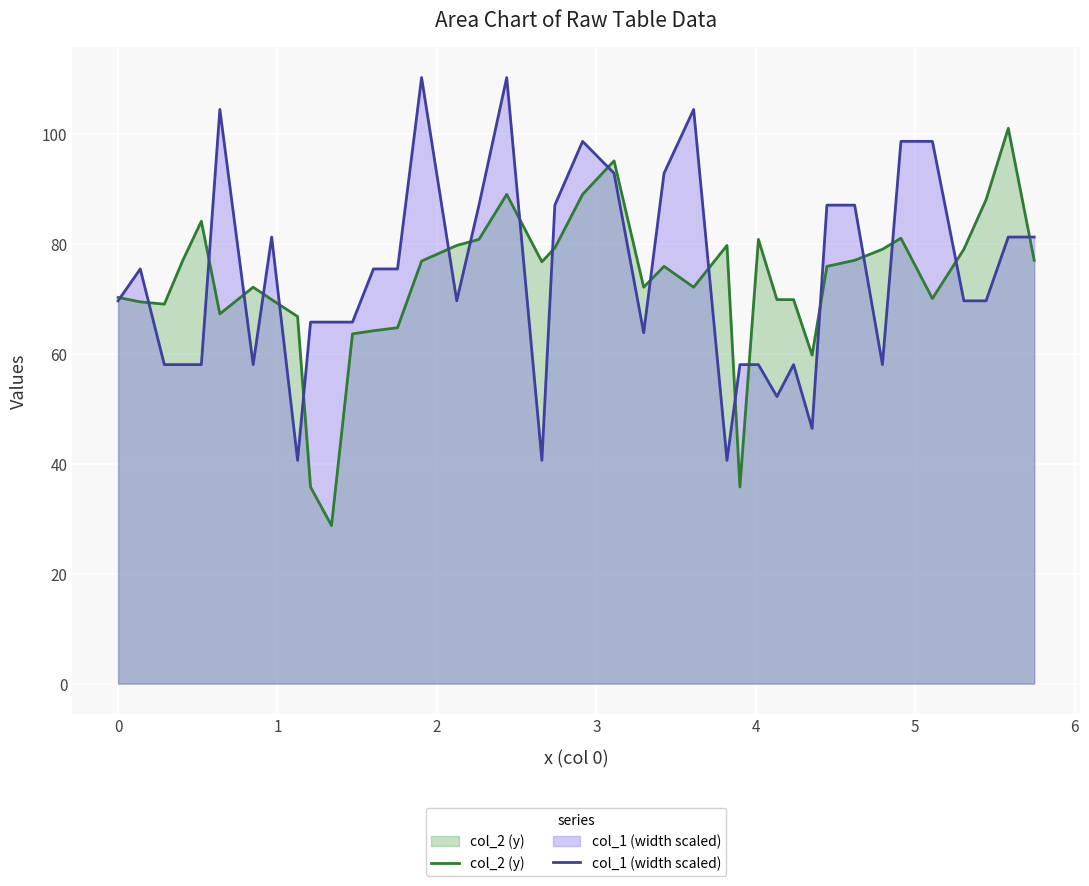

Reading left to right, transcribe all the data shown in this chart.

col_2 (y): 70.3	69.5	69.1	77.0	84.1	67.3	72.1	69.9	66.8	35.8	28.8	63.6	64.2	64.8	76.9	79.7	80.8	89.0	76.8	79.3	89.0	95.1	72.1	75.9	72.1	79.7	35.8	80.8	69.9	69.9	59.8	75.9	77.0	79.0	81.1	70.1	79.0	88.1	101.1	77.0
col_1 (width scaled): 69.7	75.5	58.0	58.0	58.0	104.5	58.0	81.3	40.6	65.8	65.8	65.8	75.5	75.5	110.3	69.7	87.1	110.3	40.6	87.1	98.7	92.9	63.9	92.9	104.5	40.6	58.0	58.0	52.2	58.0	46.4	87.1	87.1	58.0	98.7	98.7	69.7	69.7	81.3	81.3